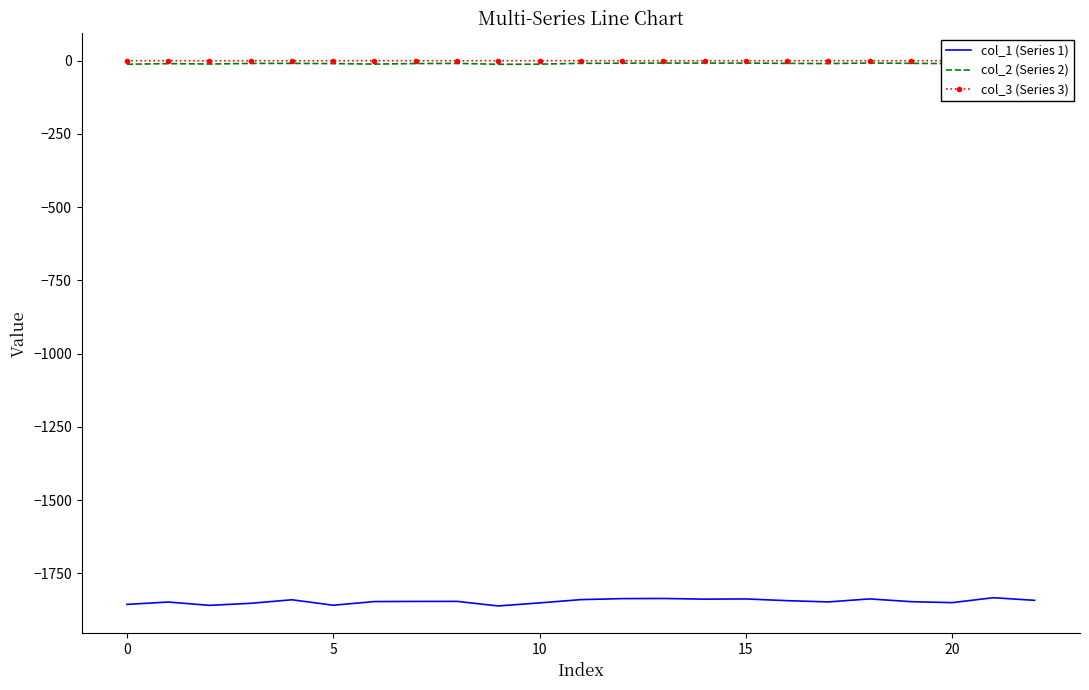

Is this an area chart (filled region under the line)?

No